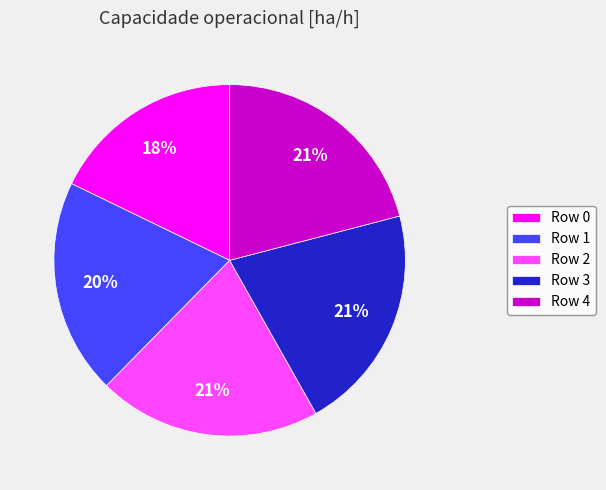

How many slices are in this pie chart?

5